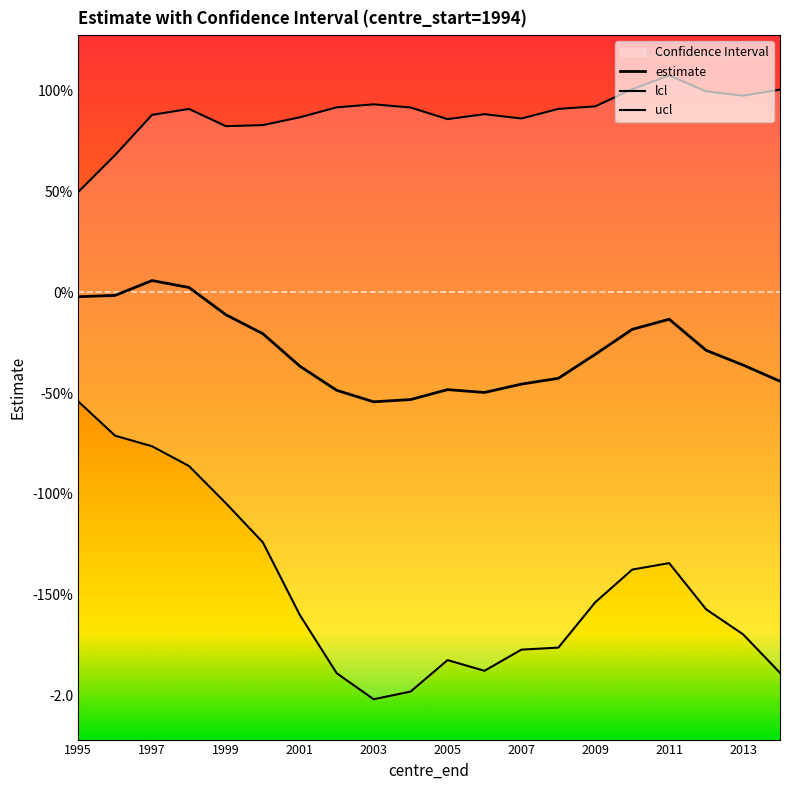

Which series has the widest spread of values?

lcl